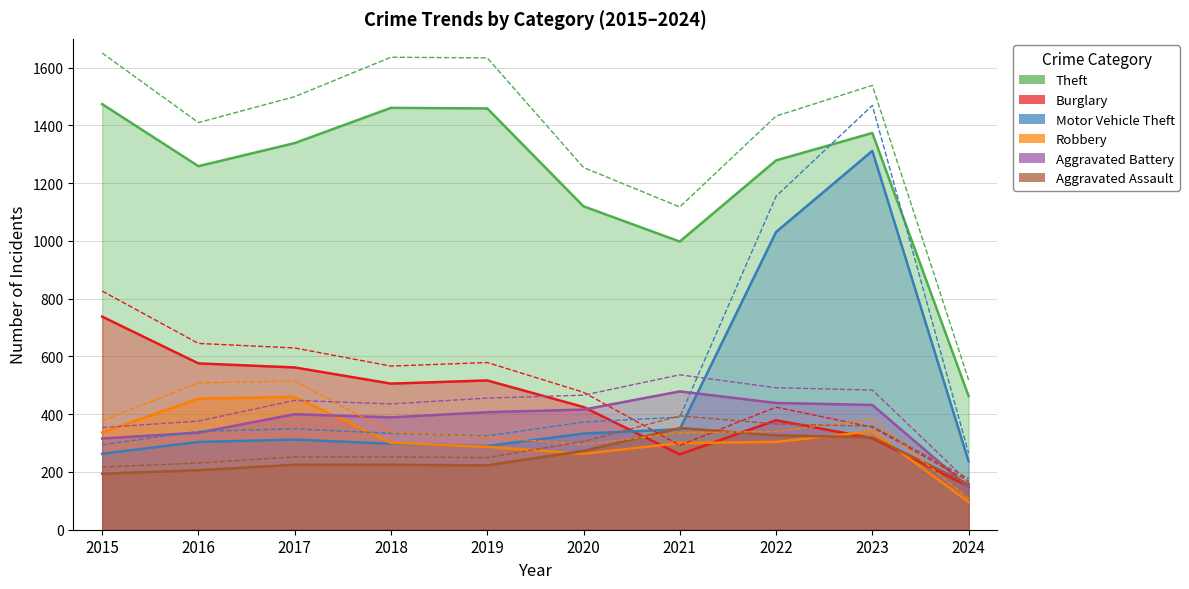

What is the highest value of the Aggravated Battery series?

479